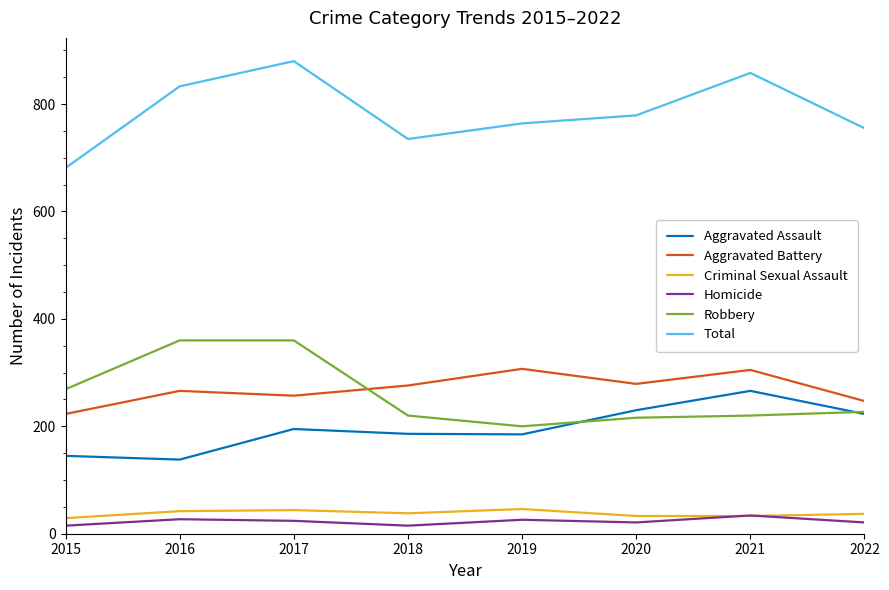

How many distinct data groups are displayed?

6